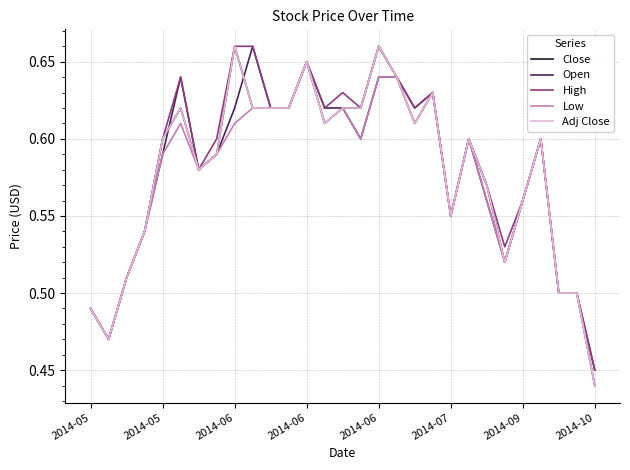

What is the label of the 4th point from the right?

25